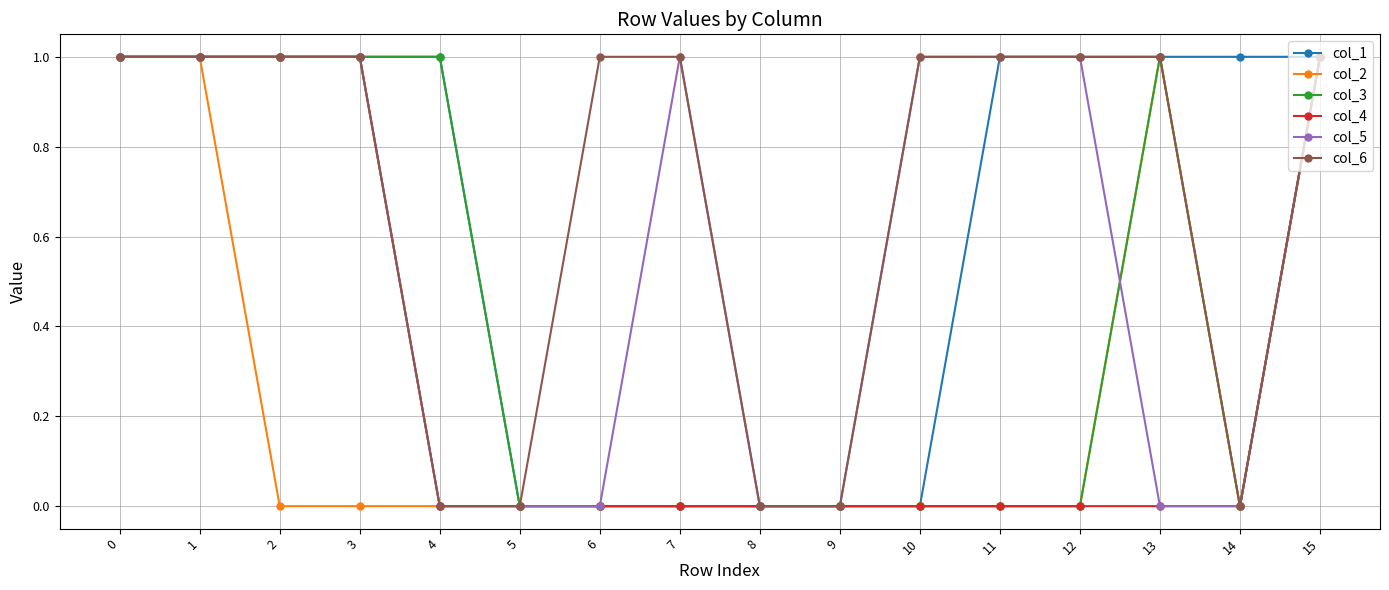

Which series changed the most between 6 and 9?

col_6